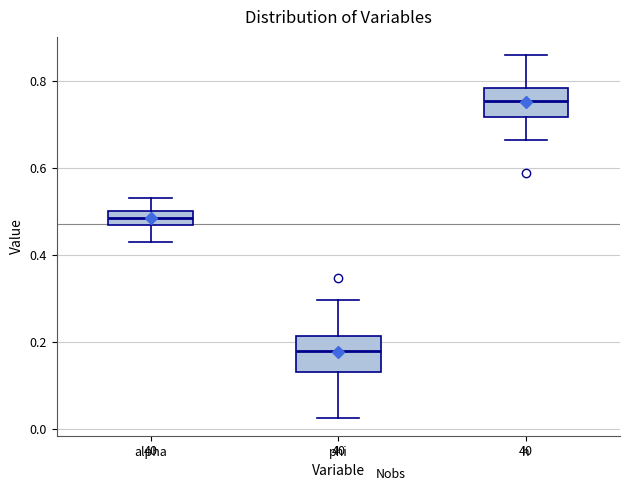

Where does the upper whisker of the box for h end on the y-axis? The values are not printed on the chart, so give them approximately, as read against the axis.

0.86